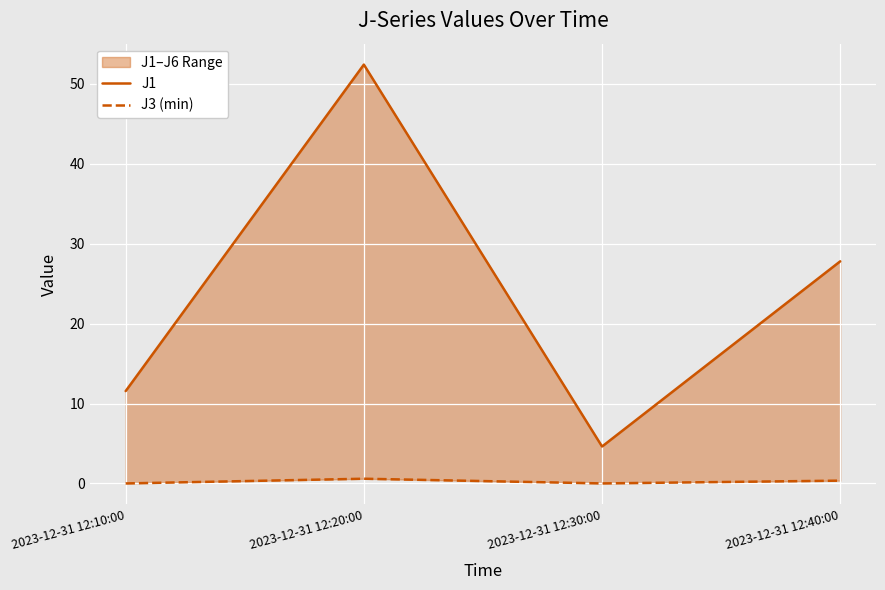

Which category has the highest value in the J1 series?

2023-12-31 12:20:00